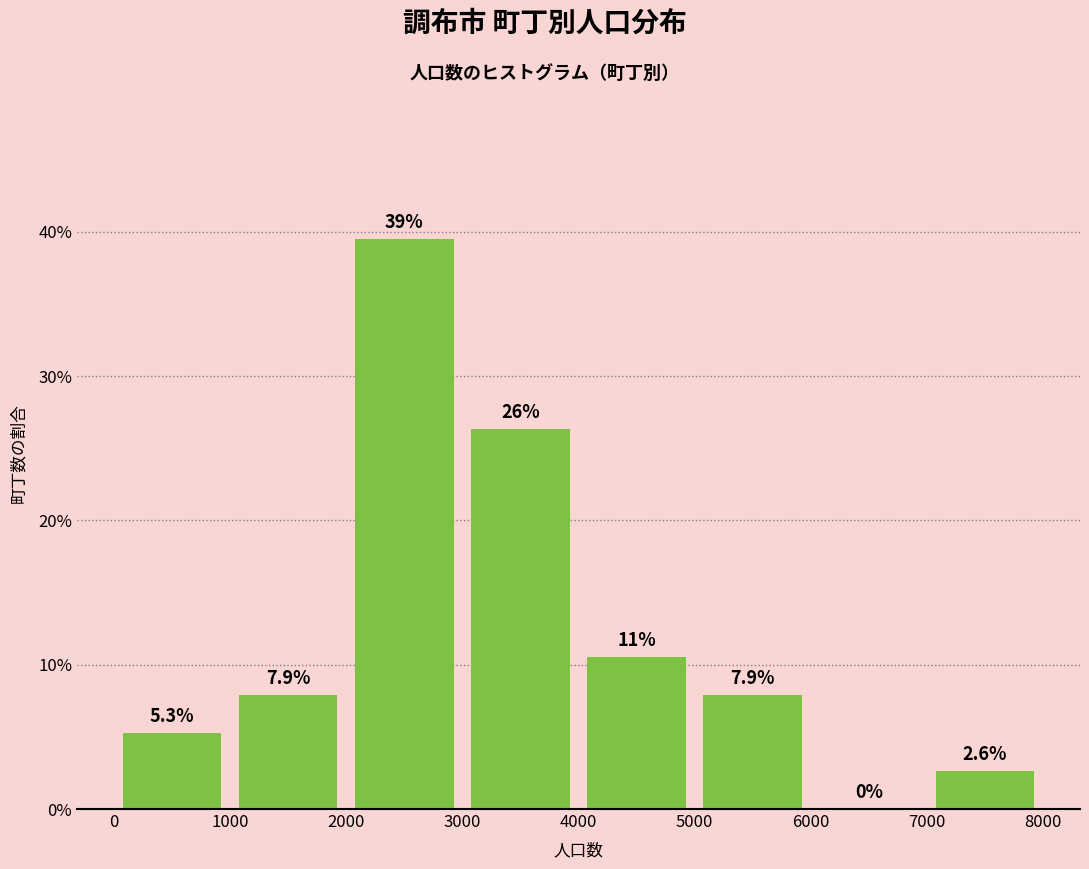

Over which range of the x-axis is the bar tallest?

2000 to 3000